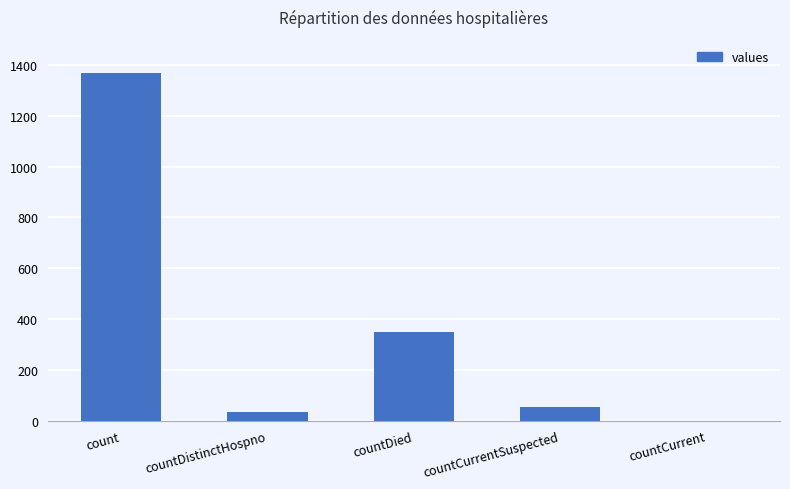

Reading left to right, what are all the values shown in this chart?

1371	33	349	52	0